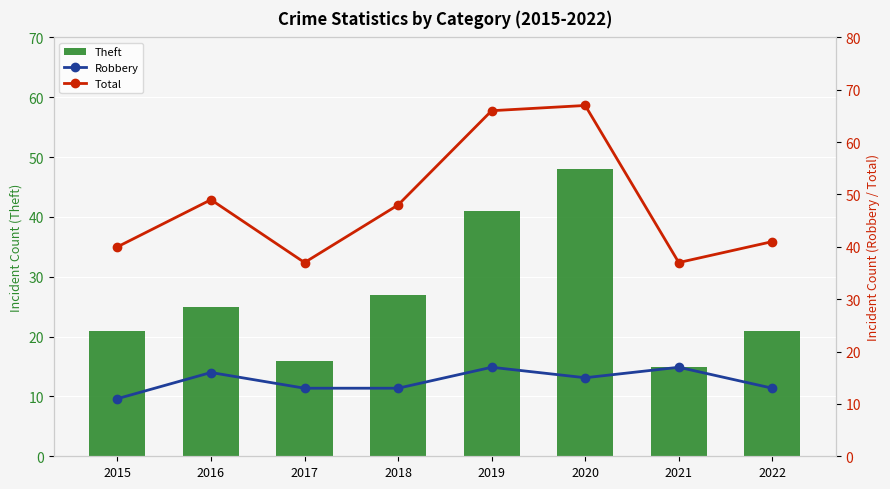

Reading left to right, what are all the values shown in this chart?

Theft: 21	25	16	27	41	48	15	21
Robbery: 11	16	13	13	17	15	17	13
Total: 40	49	37	48	66	67	37	41